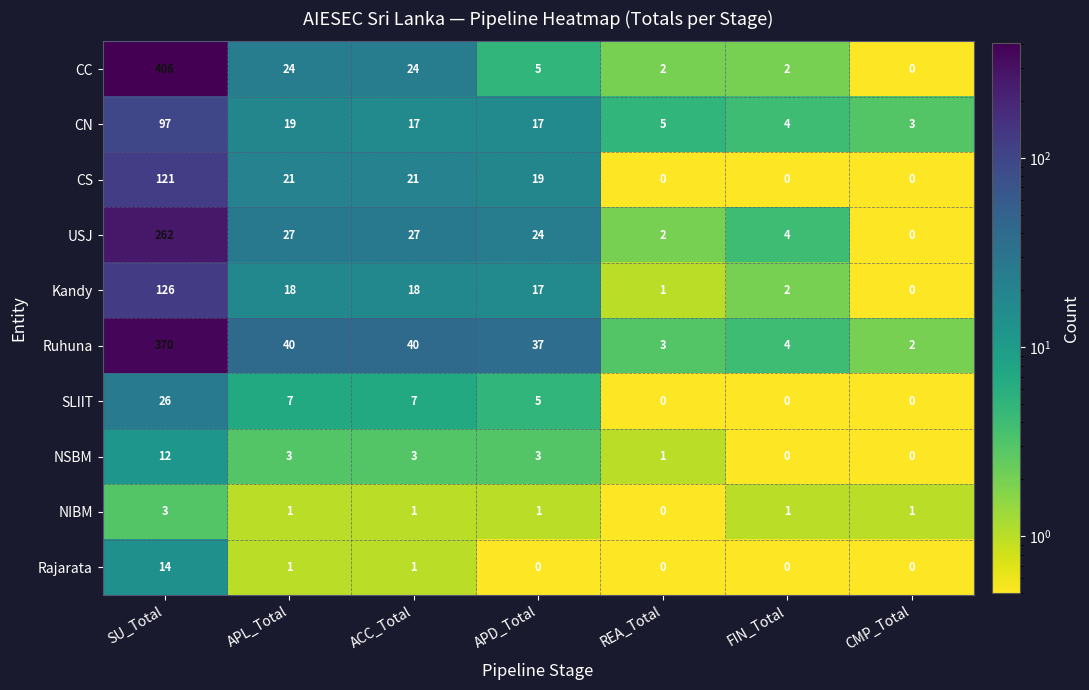

The NIBM series shows 3 at SU_Total. True or false?

True